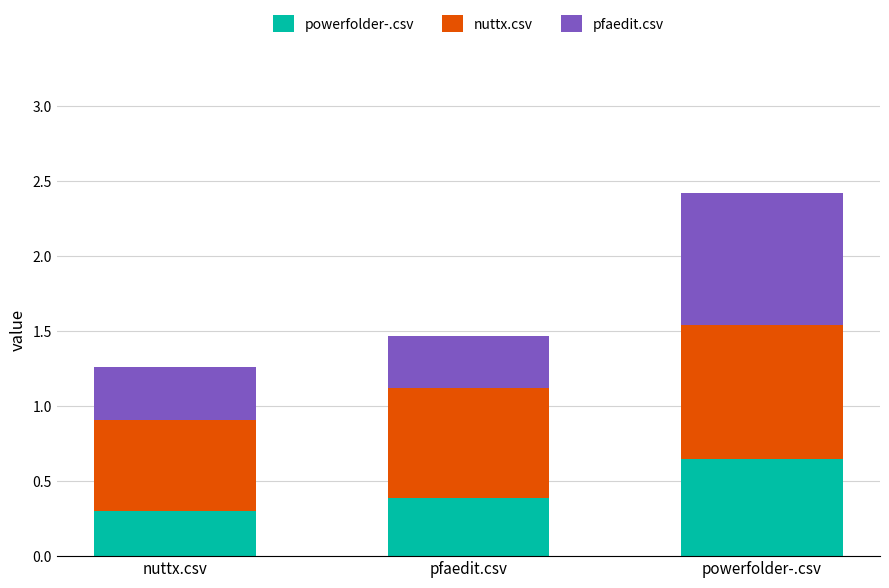

What position from the left is powerfolder-.csv?

3